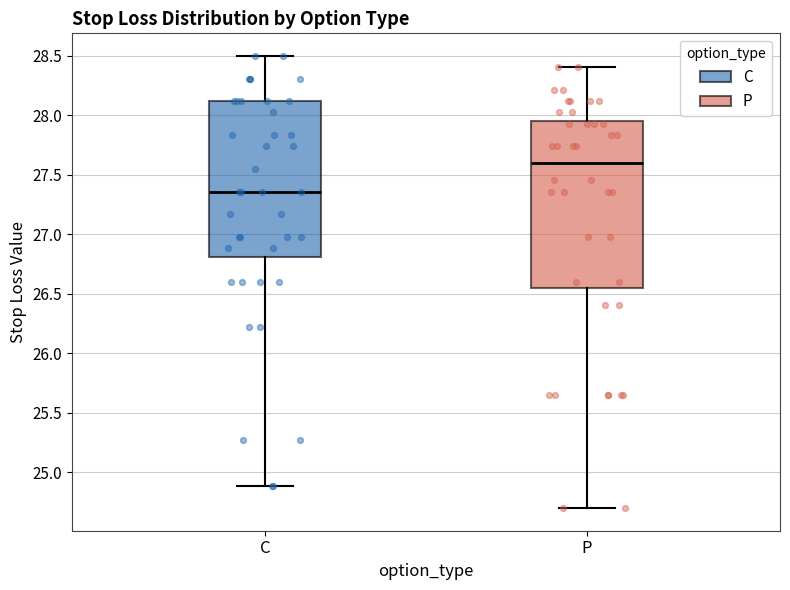

Comparing the boxes themselves (not the whiskers), which one is the tallest?

P